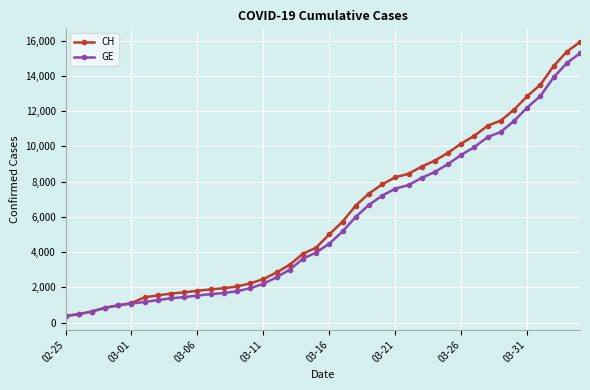

What is the minimum value for GE?

375